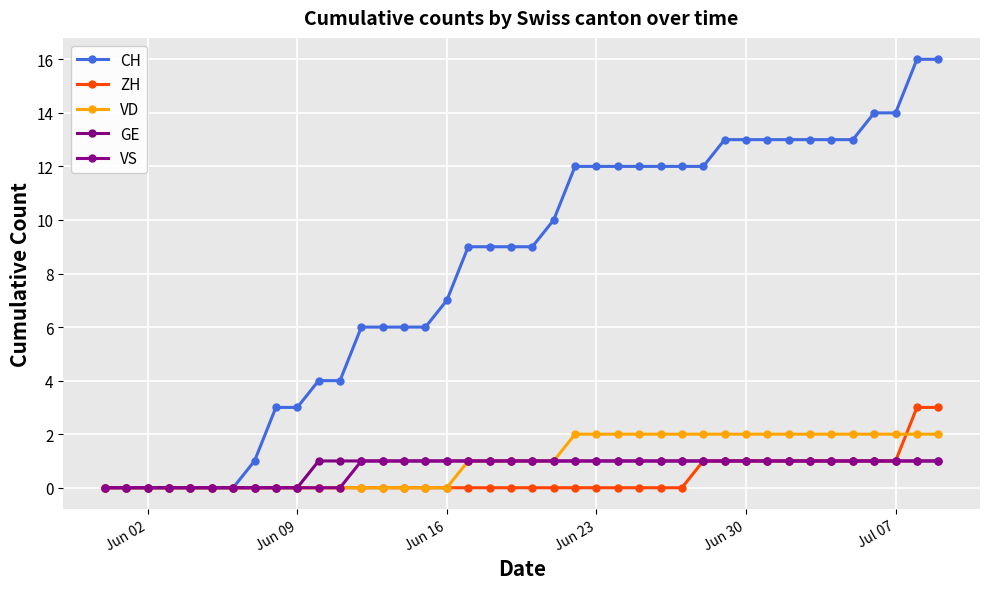

True or false: GE has more than 2 points higher than both neighbors.

False